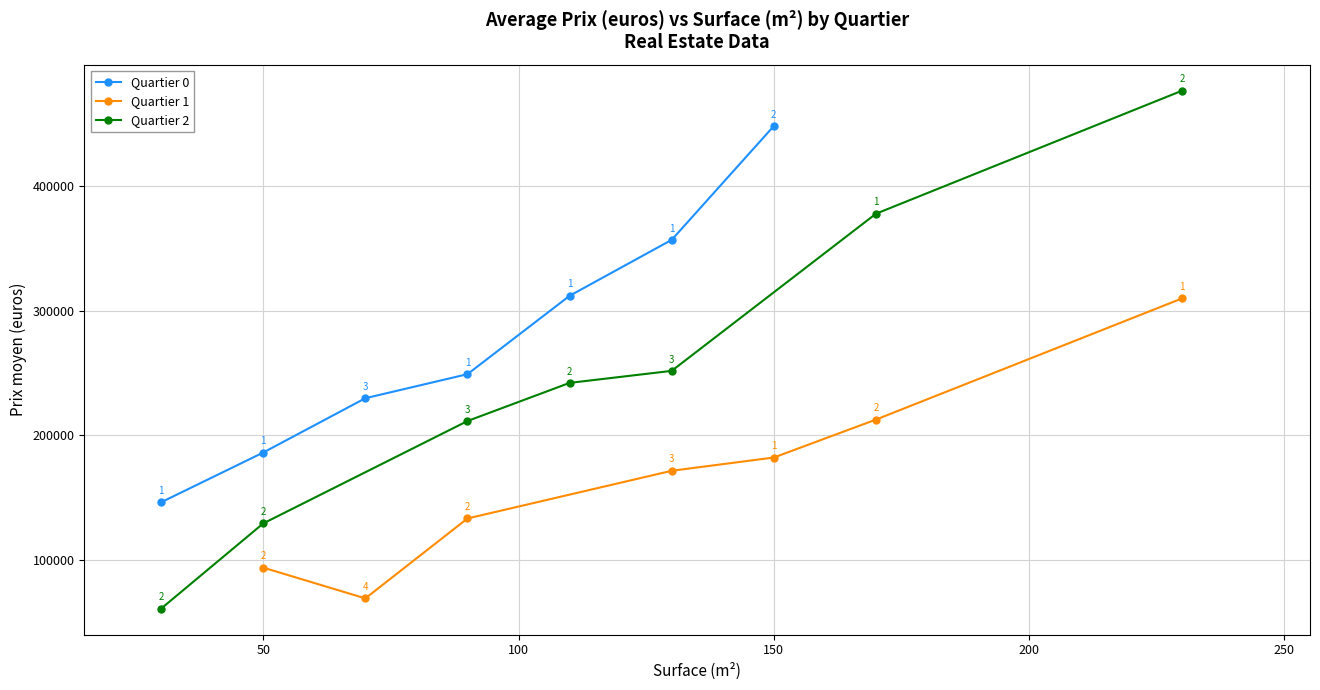

What is the minimum value for Quartier 0?

146000.0